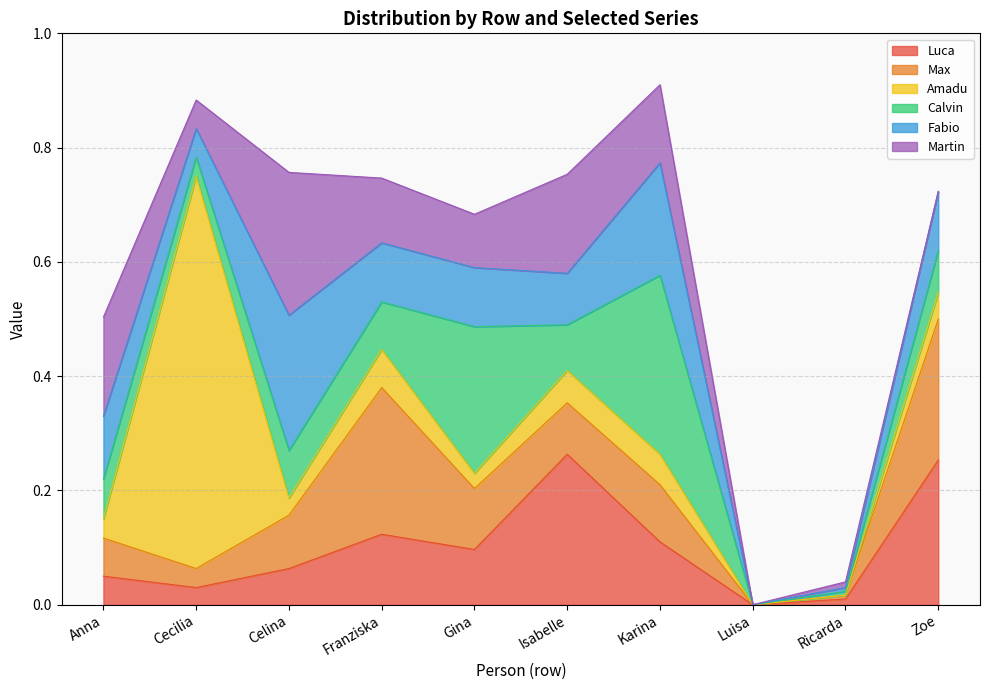

Is the value of Amadu at Anna greater than the value of Luca at Zoe?

No